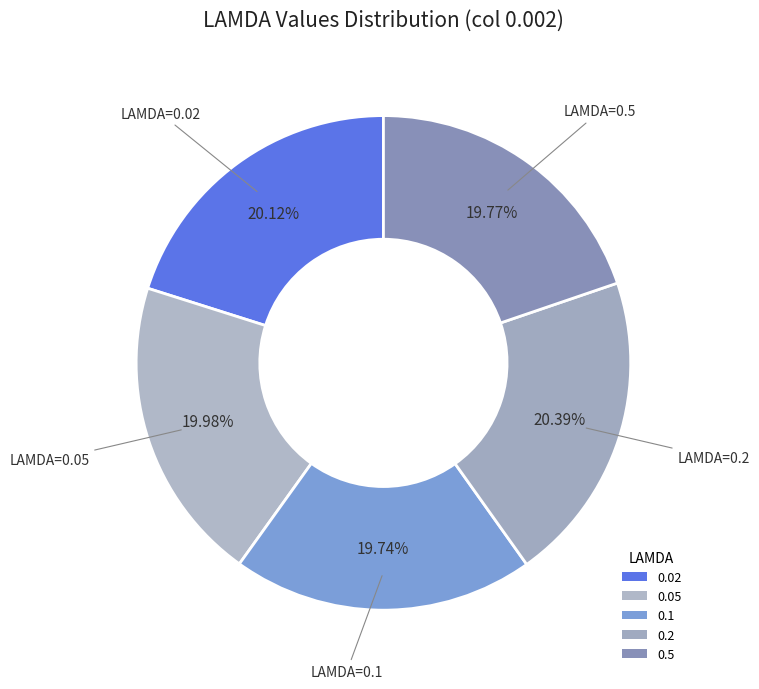

How many segments does this pie chart have?

5